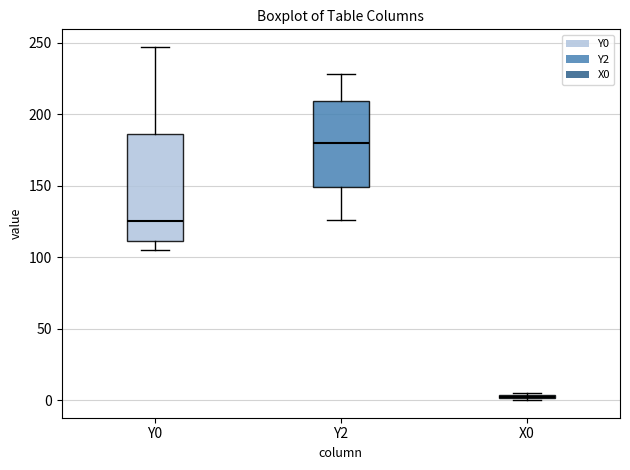

Where does the lower whisker of the box for Y2 end on the y-axis? The values are not printed on the chart, so give them approximately, as read against the axis.

125